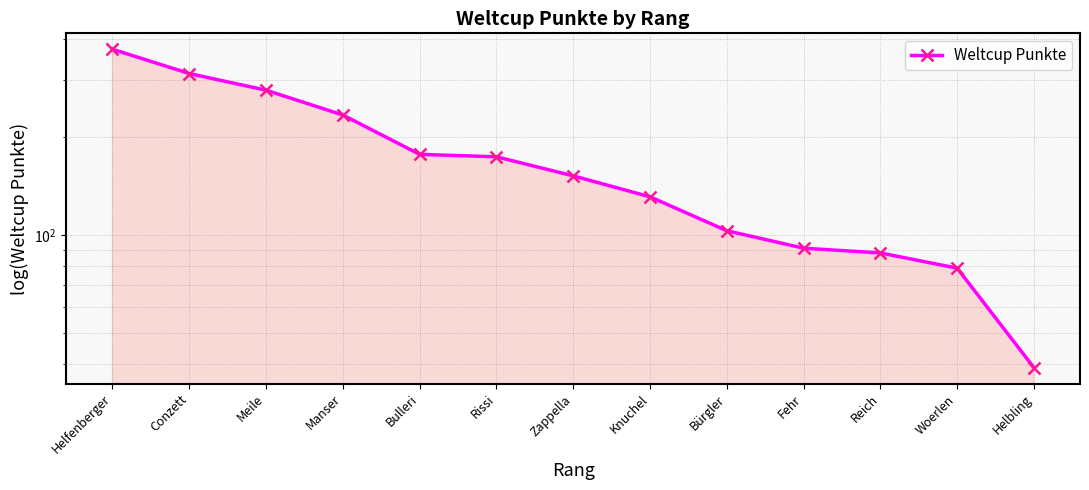

Rank the categories by value from highest to lowest.

Helfenberger, Conzett, Meile, Manser, Bulleri, Rissi, Zappella, Knuchel, Bürgler, Fehr, Reich, Woerlen, Helbling